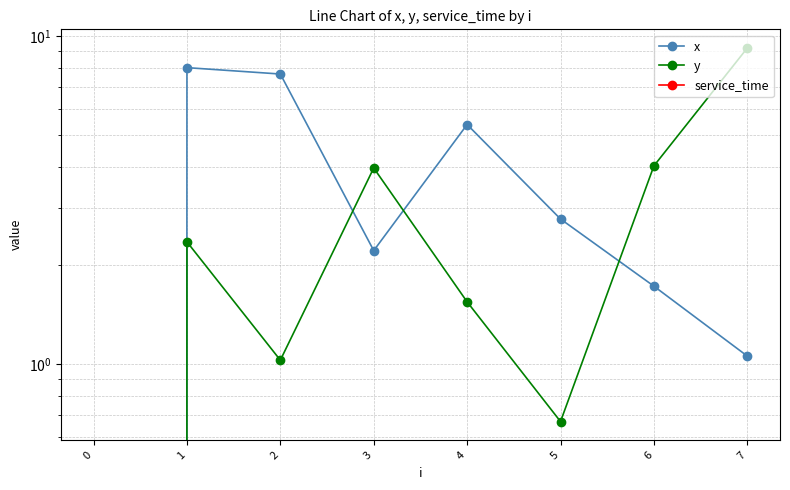

Where do y and x first cross each other?

2 and 3